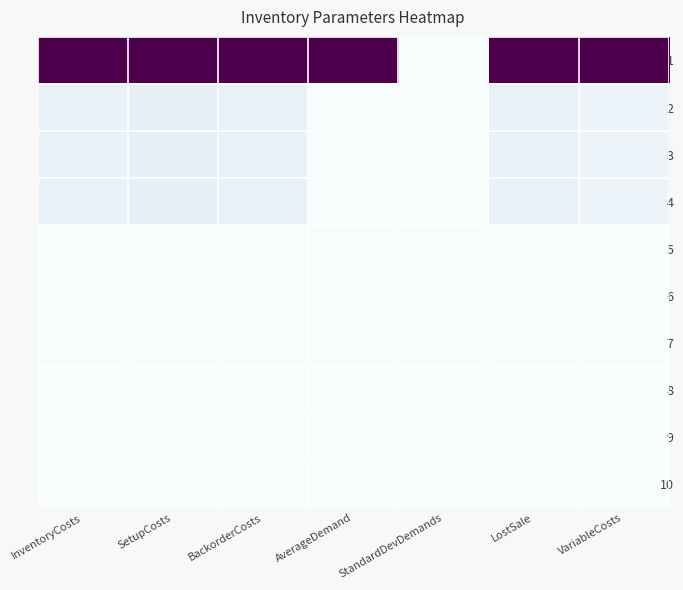

Reading right to left, extract all data points from this chart.

1: VariableCosts=1.0	LostSale=1.0	StandardDevDemands=0.0	AverageDemand=1.0	BackorderCosts=1.0	SetupCosts=1.0	InventoryCosts=1.0
2: VariableCosts=0.1	LostSale=0.1	StandardDevDemands=0.0	AverageDemand=0.0	BackorderCosts=0.1	SetupCosts=0.1	InventoryCosts=0.1
3: VariableCosts=0.1	LostSale=0.1	StandardDevDemands=0.0	AverageDemand=0.0	BackorderCosts=0.1	SetupCosts=0.1	InventoryCosts=0.1
4: VariableCosts=0.1	LostSale=0.1	StandardDevDemands=0.0	AverageDemand=0.0	BackorderCosts=0.1	SetupCosts=0.1	InventoryCosts=0.1
5: VariableCosts=0.0	LostSale=0.0	StandardDevDemands=0.0	AverageDemand=0.0	BackorderCosts=0.0	SetupCosts=0.0	InventoryCosts=0.0
6: VariableCosts=0.0	LostSale=0.0	StandardDevDemands=0.0	AverageDemand=0.0	BackorderCosts=0.0	SetupCosts=0.0	InventoryCosts=0.0
7: VariableCosts=0.0	LostSale=0.0	StandardDevDemands=0.0	AverageDemand=0.0	BackorderCosts=0.0	SetupCosts=0.0	InventoryCosts=0.0
8: VariableCosts=0.0	LostSale=0.0	StandardDevDemands=0.0	AverageDemand=0.0	BackorderCosts=0.0	SetupCosts=0.0	InventoryCosts=0.0
9: VariableCosts=0.0	LostSale=0.0	StandardDevDemands=0.0	AverageDemand=0.0	BackorderCosts=0.0	SetupCosts=0.0	InventoryCosts=0.0
10: VariableCosts=0.0	LostSale=0.0	StandardDevDemands=0.0	AverageDemand=0.0	BackorderCosts=0.0	SetupCosts=0.0	InventoryCosts=0.0